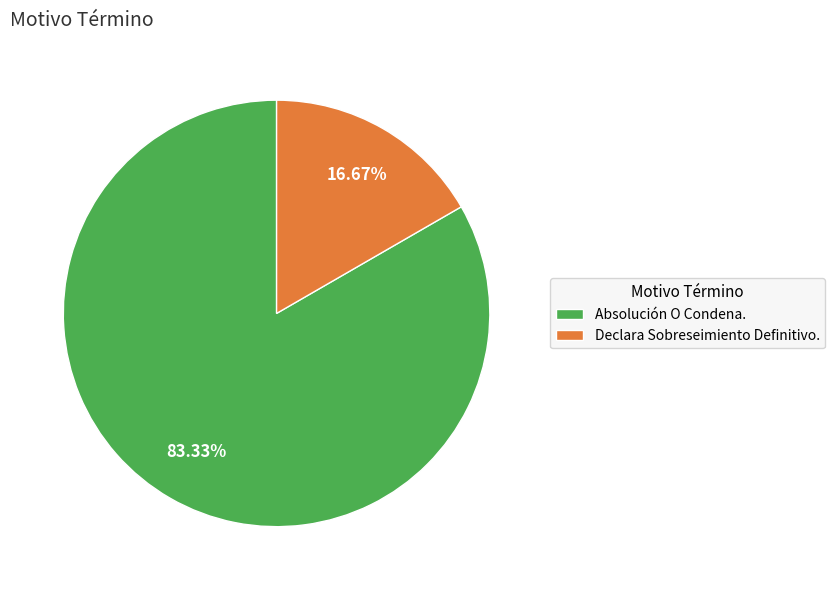

To the nearest percent, what portion does Declara Sobreseimiento Definitivo. represent?

17%